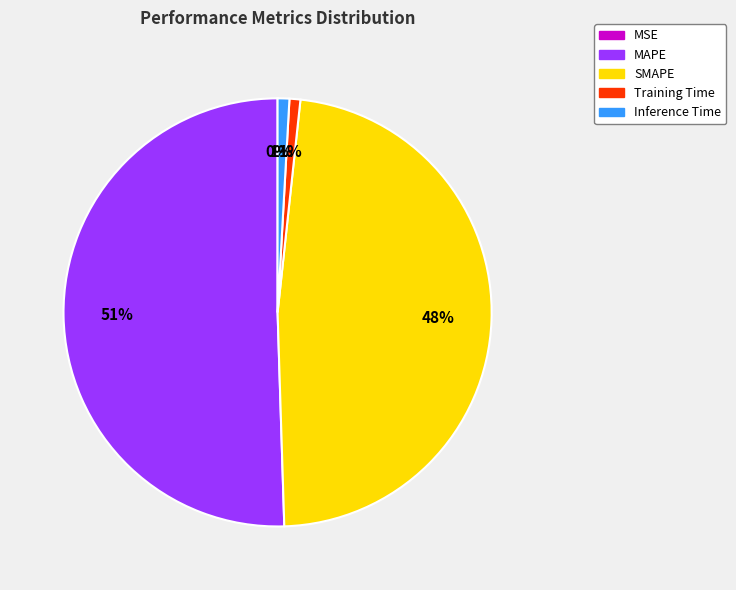

What percentage is the Training Time slice, to the nearest percent?

1%